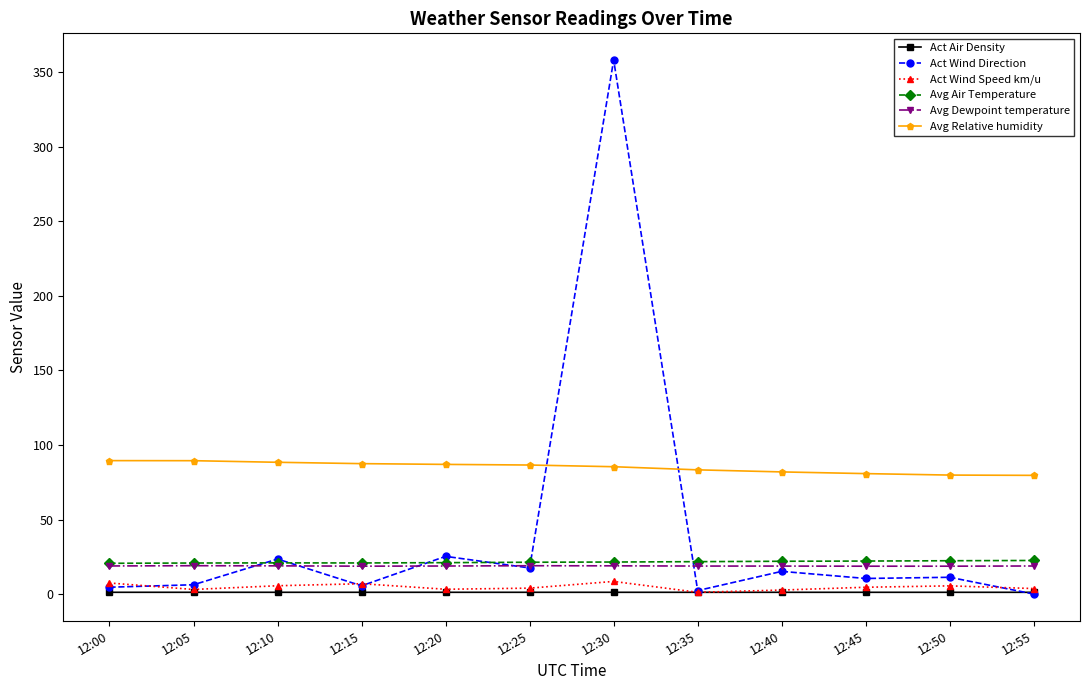

True or false: Avg Dewpoint temperature has more than 0 interior local peaks.

True